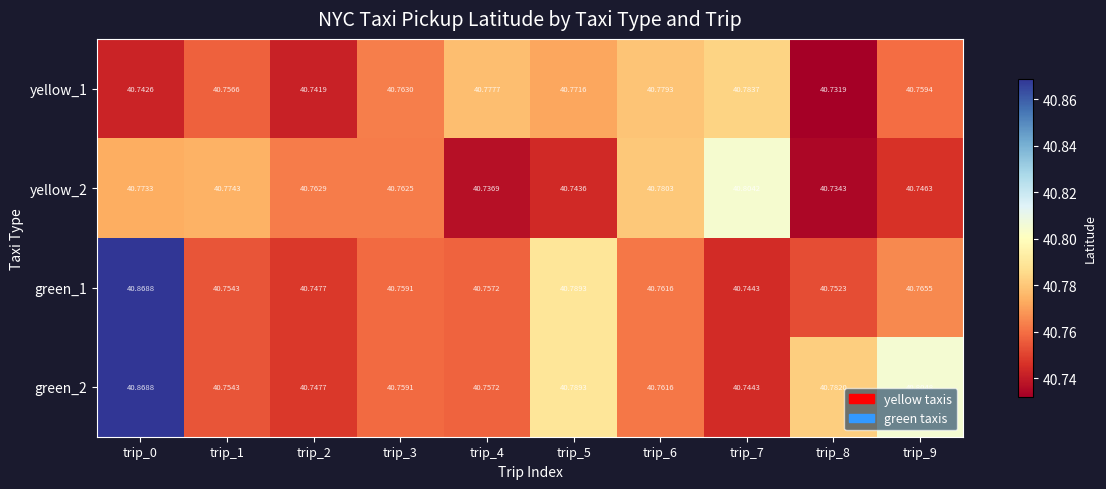

At which category is the sum across all series the highest?

trip_0